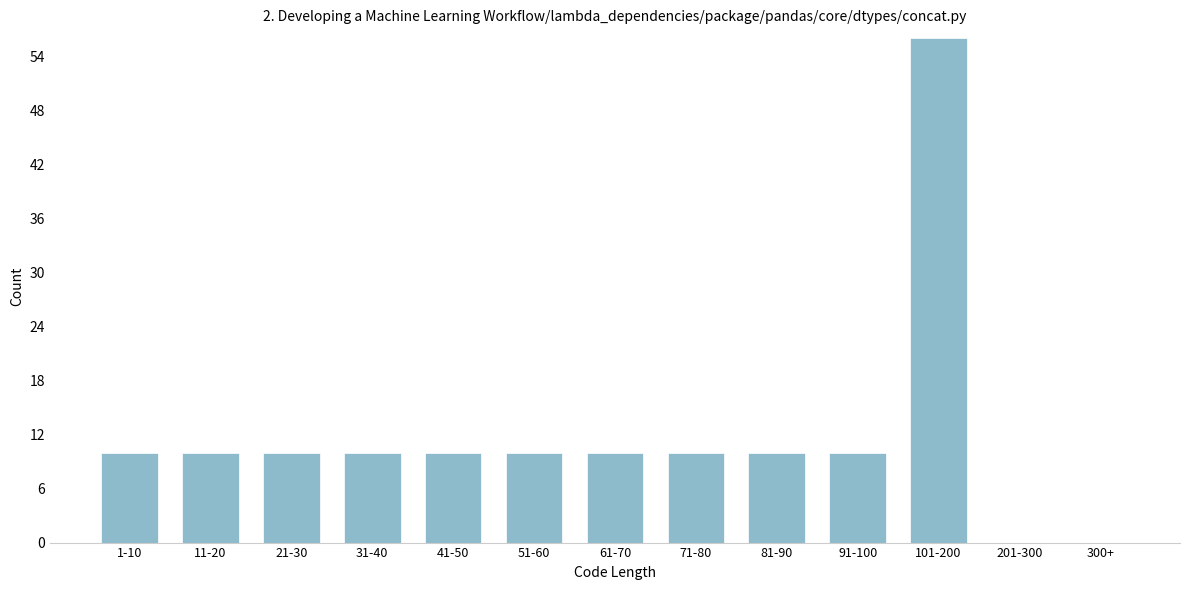

Reading left to right, list all the values displayed in this chart.

1-10=10	11-20=10	21-30=10	31-40=10	41-50=10	51-60=10	61-70=10	71-80=10	81-90=10	91-100=10	101-200=56	201-300=0	300+=0